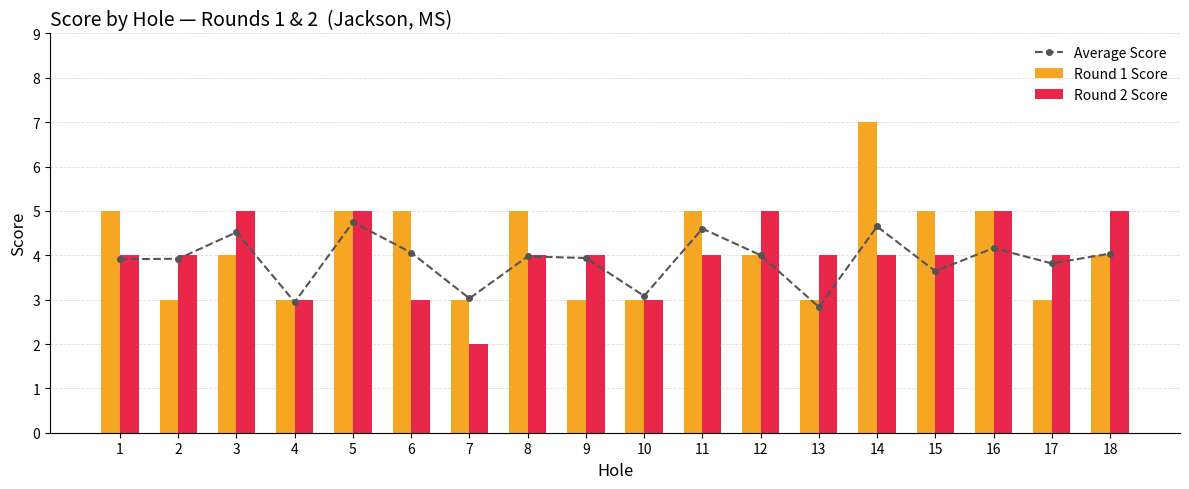

Read the Round 2 Score value at 7.

2